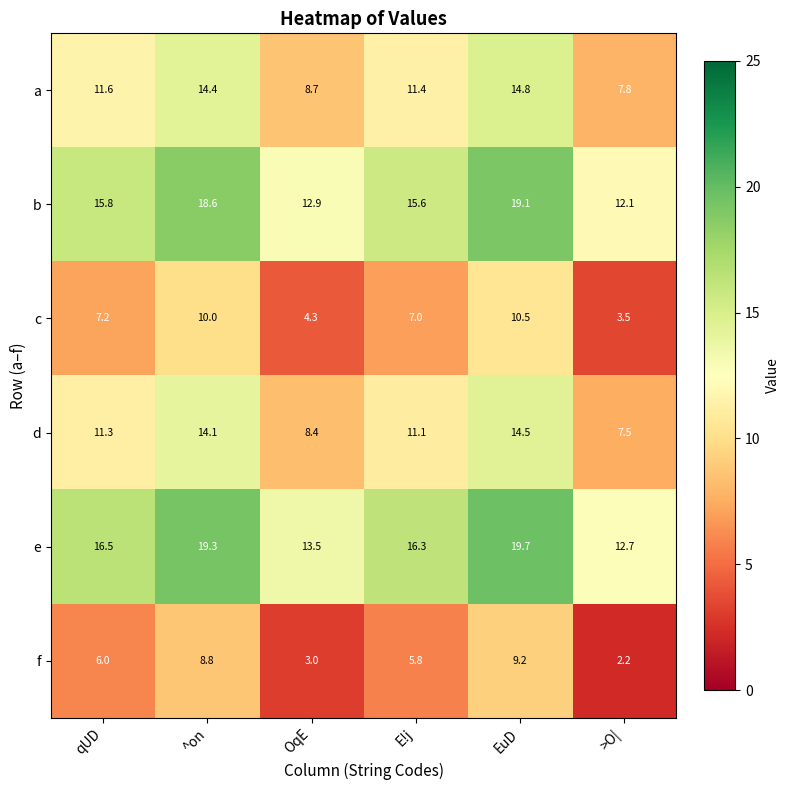

At which category does the chart reach its minimum across all series?

>O|